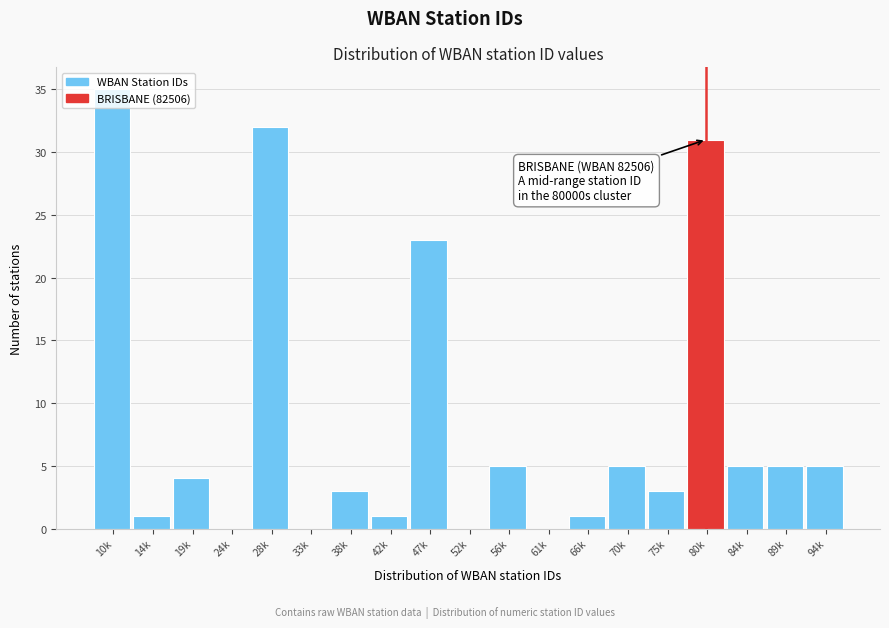

The value at 56k is 5. True or false?

True